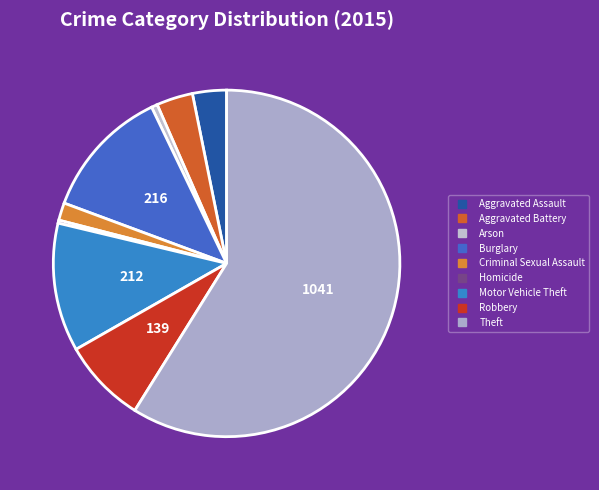

What percentage do Burglary and Aggravated Battery together represent?

15.6%